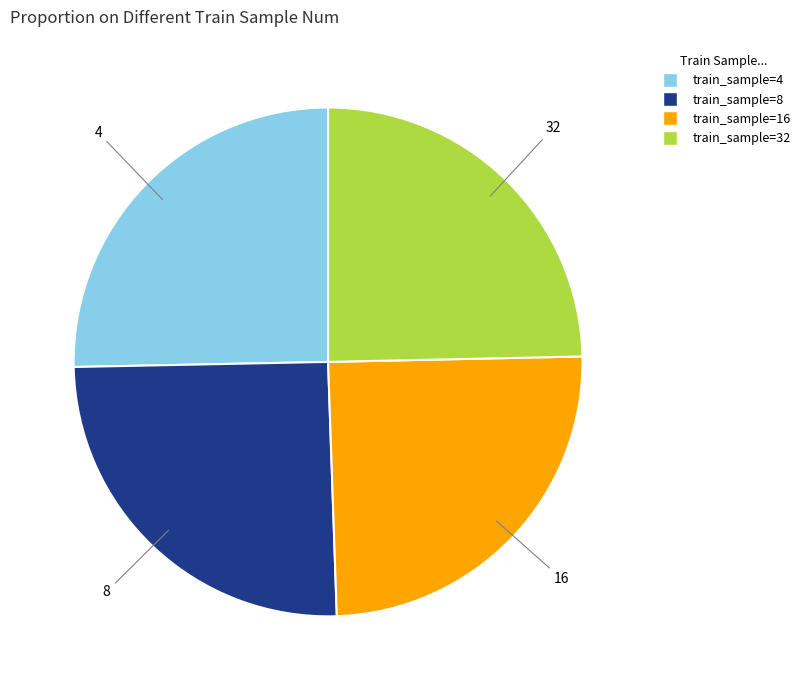

How many slices are in this pie chart?

4